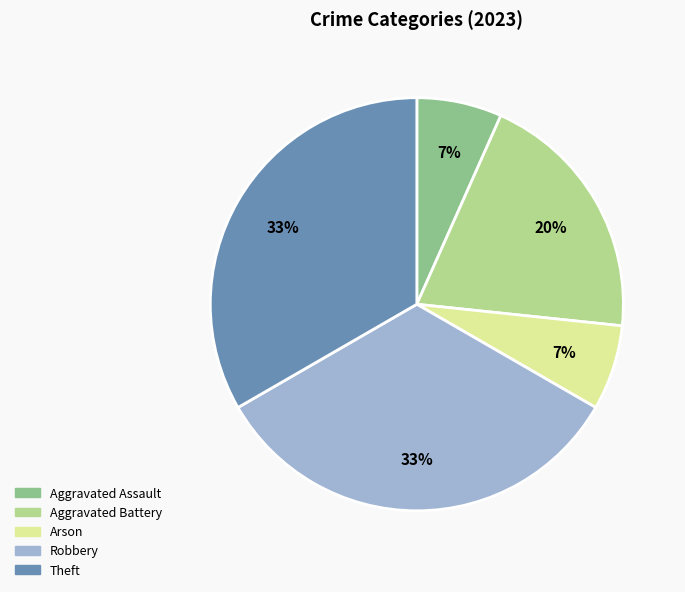

Is there any slice that represents more than half of the pie?

No